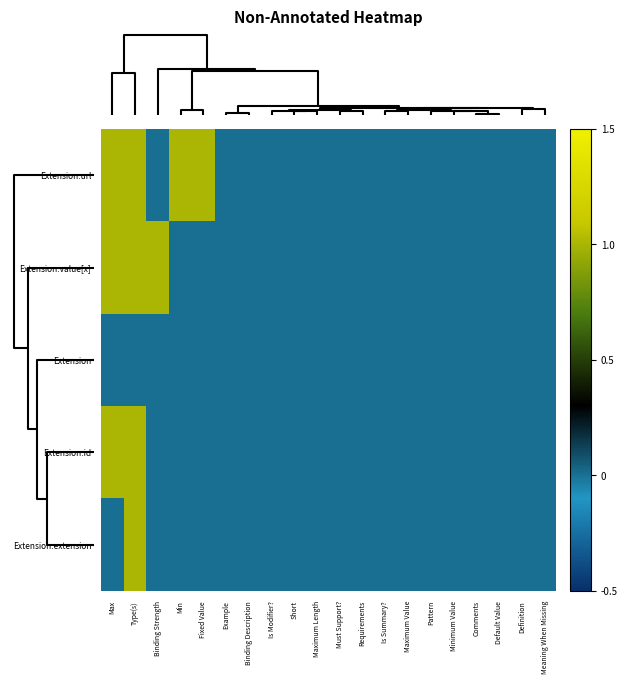

How many series are shown in this chart?

5